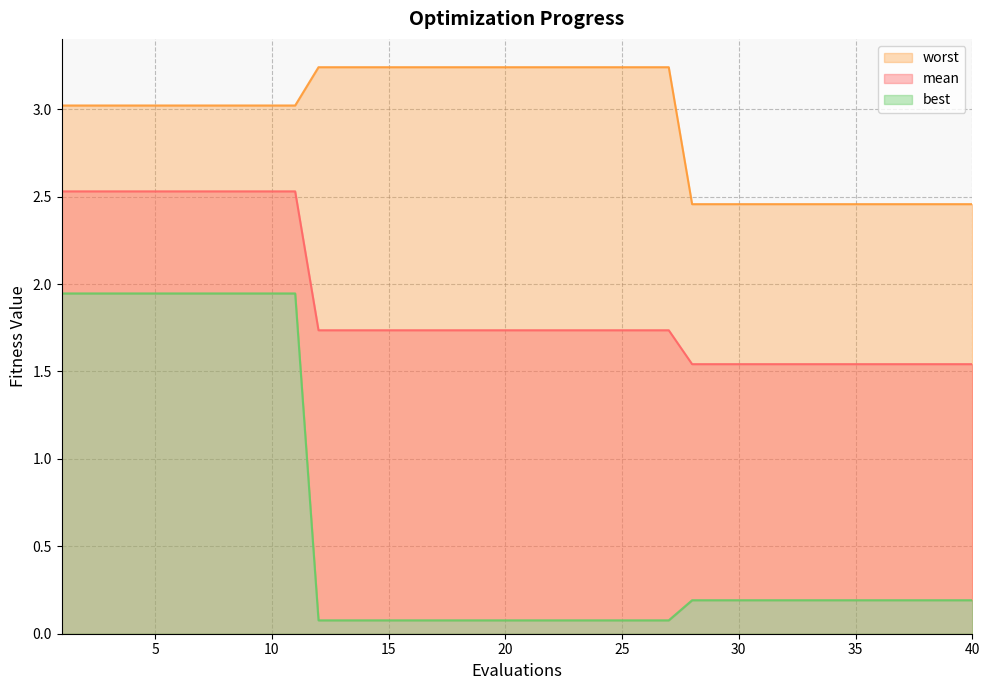

True or false: worst and mean cross at least once.

False